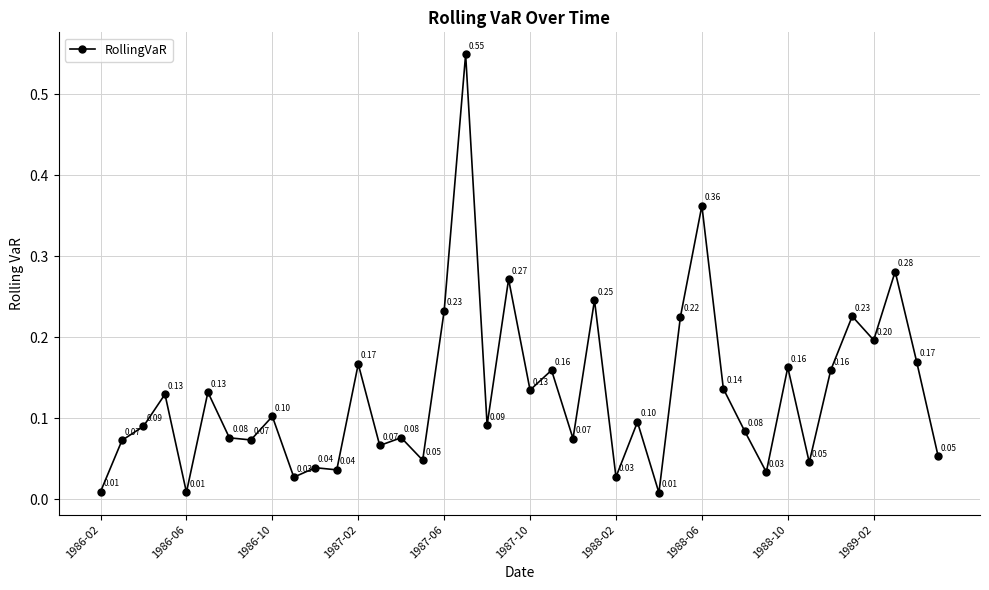

True or false: there are more than 1 points higher than both neighbors.

True